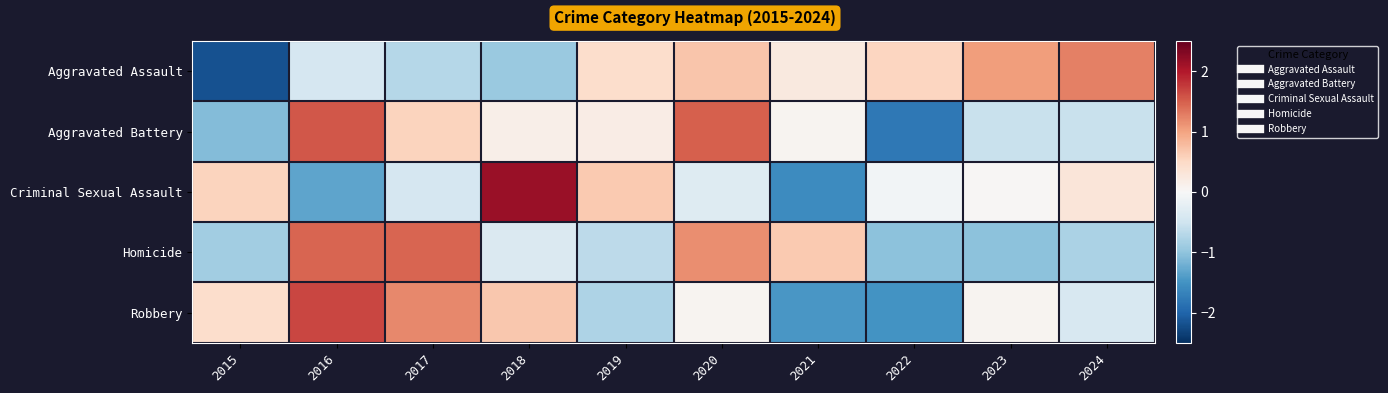

Reading left to right, what are all the values shown in this chart?

Aggravated Assault: 2015=-2.2	2016=-0.4	2017=-0.7	2018=-0.9	2019=0.4	2020=0.7	2021=0.2	2022=0.5	2023=1.0	2024=1.3
Aggravated Battery: 2015=-1.1	2016=1.5	2017=0.6	2018=0.1	2019=0.2	2020=1.5	2021=0.1	2022=-1.8	2023=-0.5	2024=-0.6
Criminal Sexual Assault: 2015=0.6	2016=-1.3	2017=-0.4	2018=2.2	2019=0.7	2020=-0.3	2021=-1.6	2022=-0.1	2023=0.0	2024=0.3
Homicide: 2015=-0.9	2016=1.5	2017=1.5	2018=-0.4	2019=-0.7	2020=1.2	2021=0.7	2022=-1.0	2023=-1.0	2024=-0.8
Robbery: 2015=0.4	2016=1.7	2017=1.2	2018=0.7	2019=-0.8	2020=0.1	2021=-1.4	2022=-1.5	2023=0.1	2024=-0.4